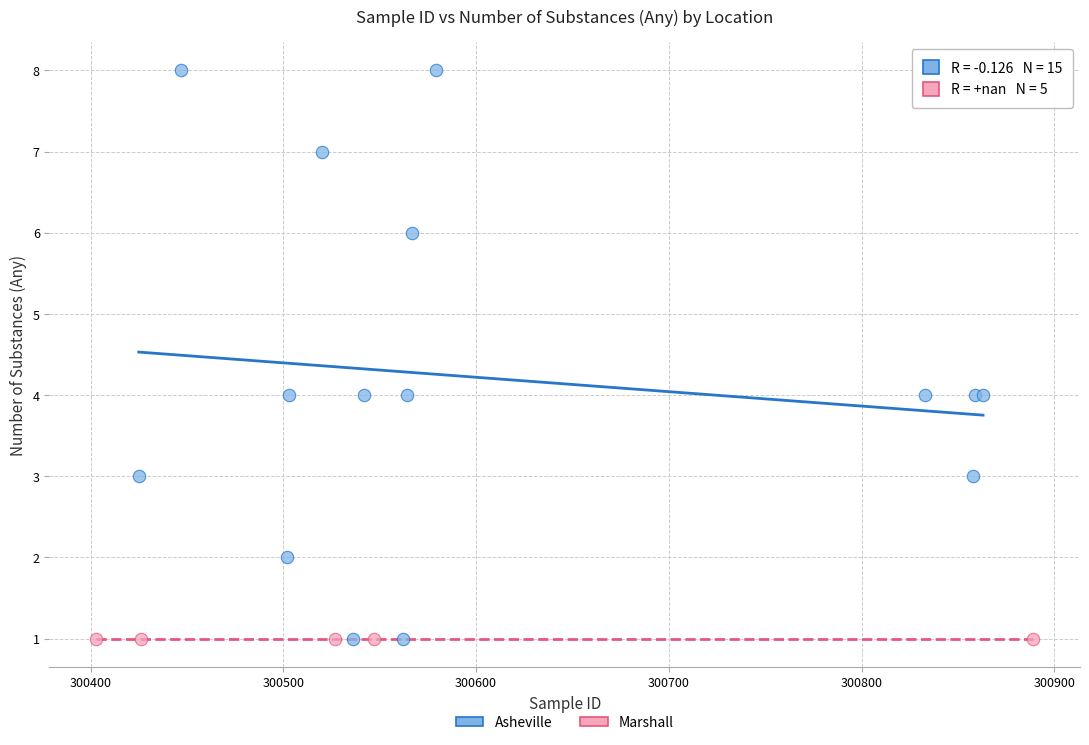

Which series reaches the maximum Y coordinate?

Asheville